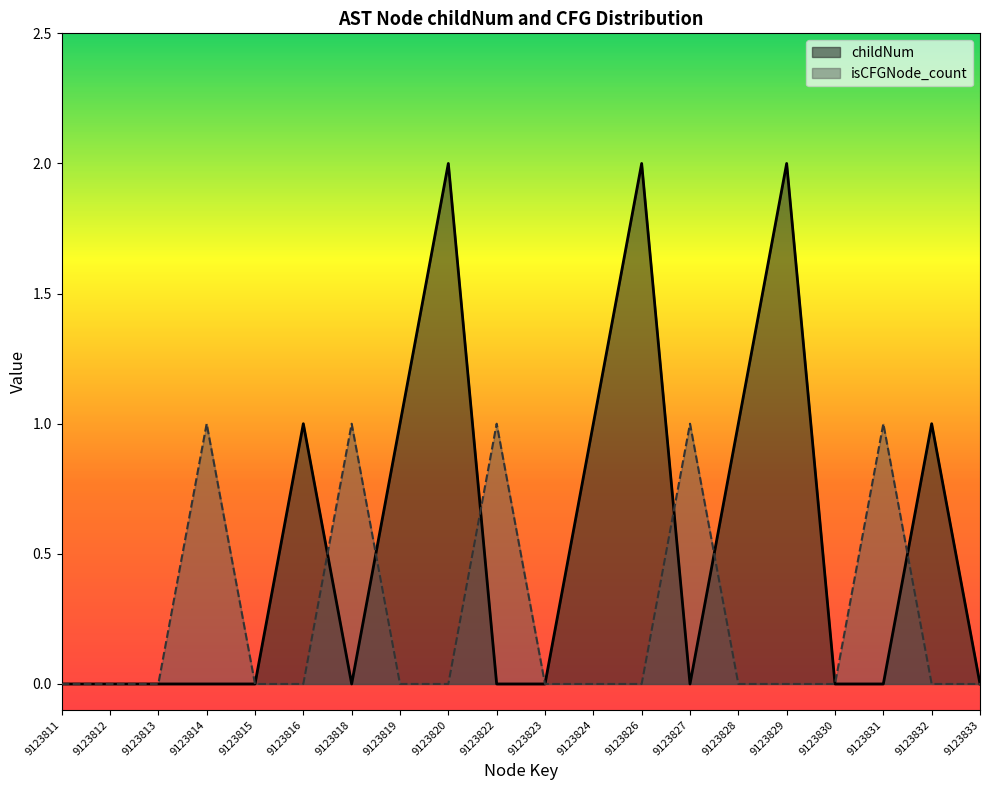

True or false: isCFGNode_count and childNum intersect in this chart.

True